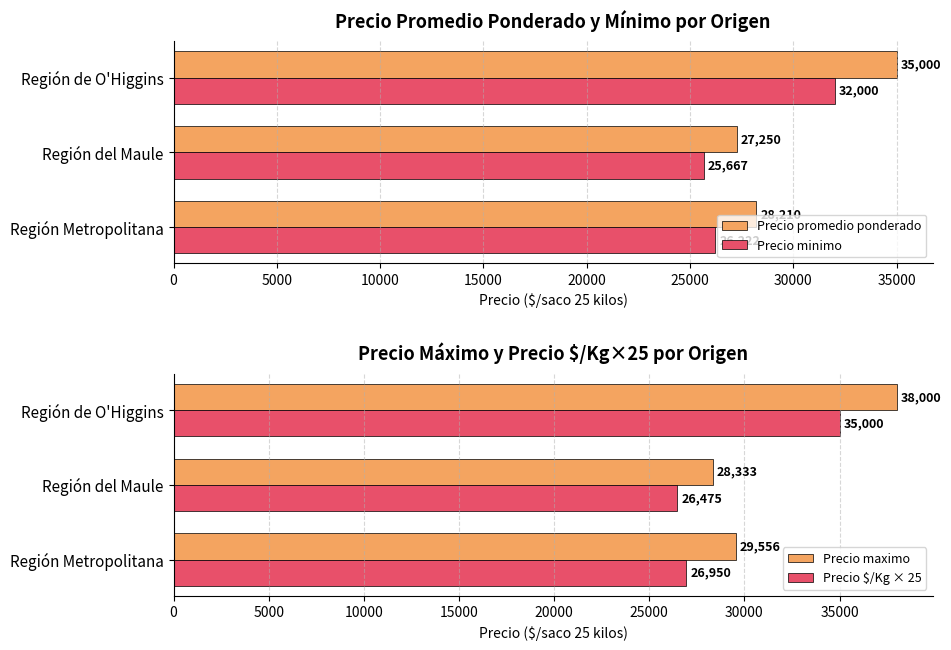

The Precio minimo series shows 26222 at Región Metropolitana. True or false?

True